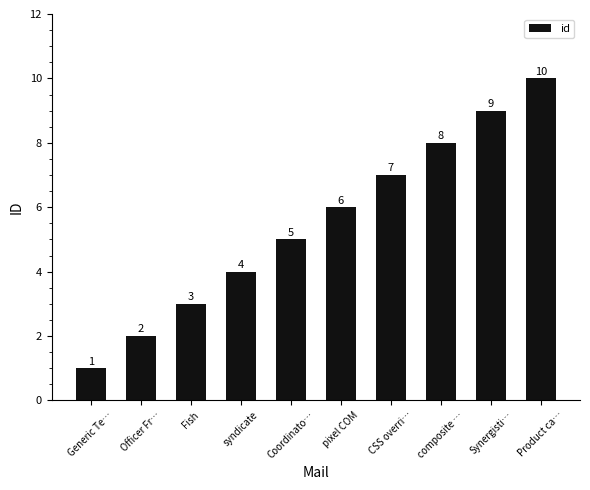

What is the average value?

6